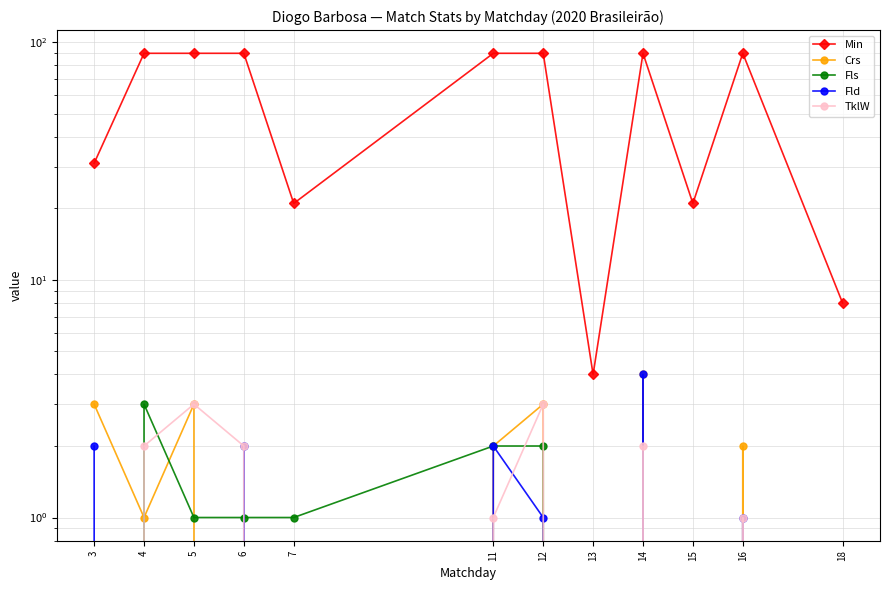

How many Fls values are between 0 and 2?

11